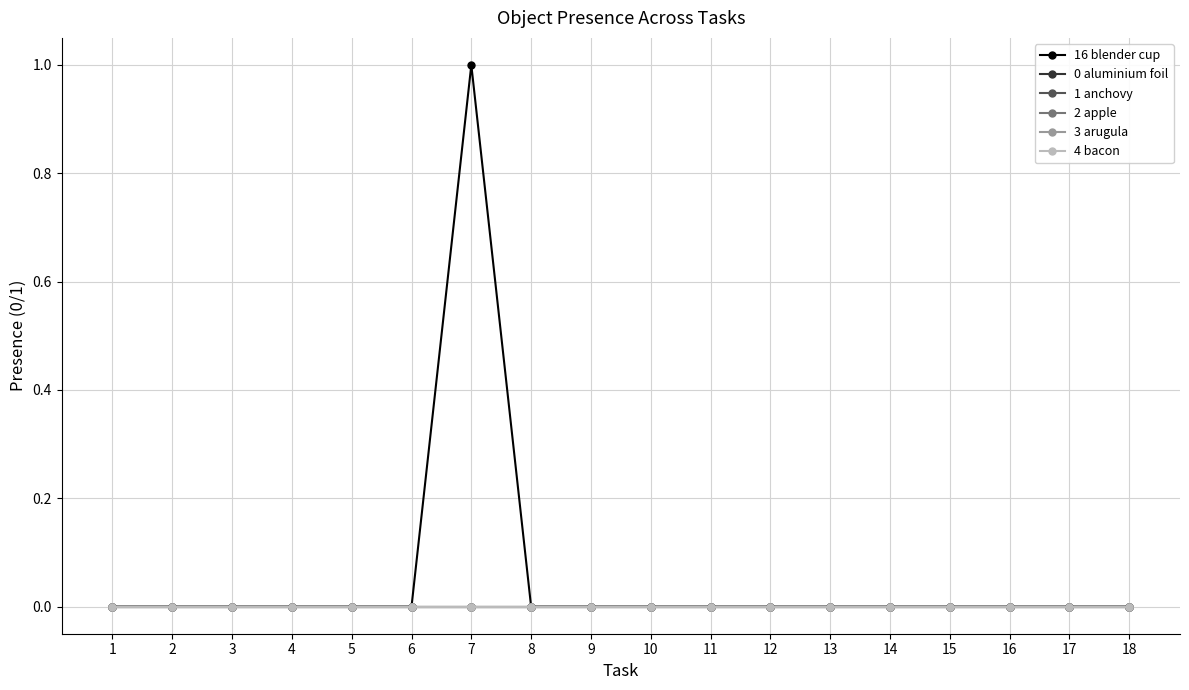

At which category is the sum across all series the highest?

7